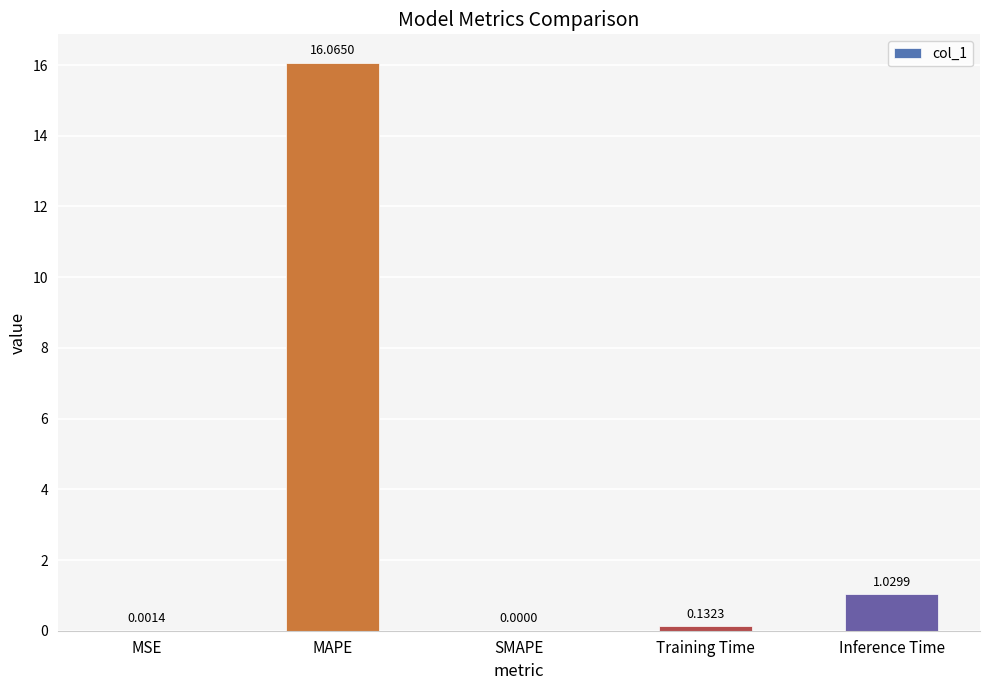

Count the number of data series in this chart.

1